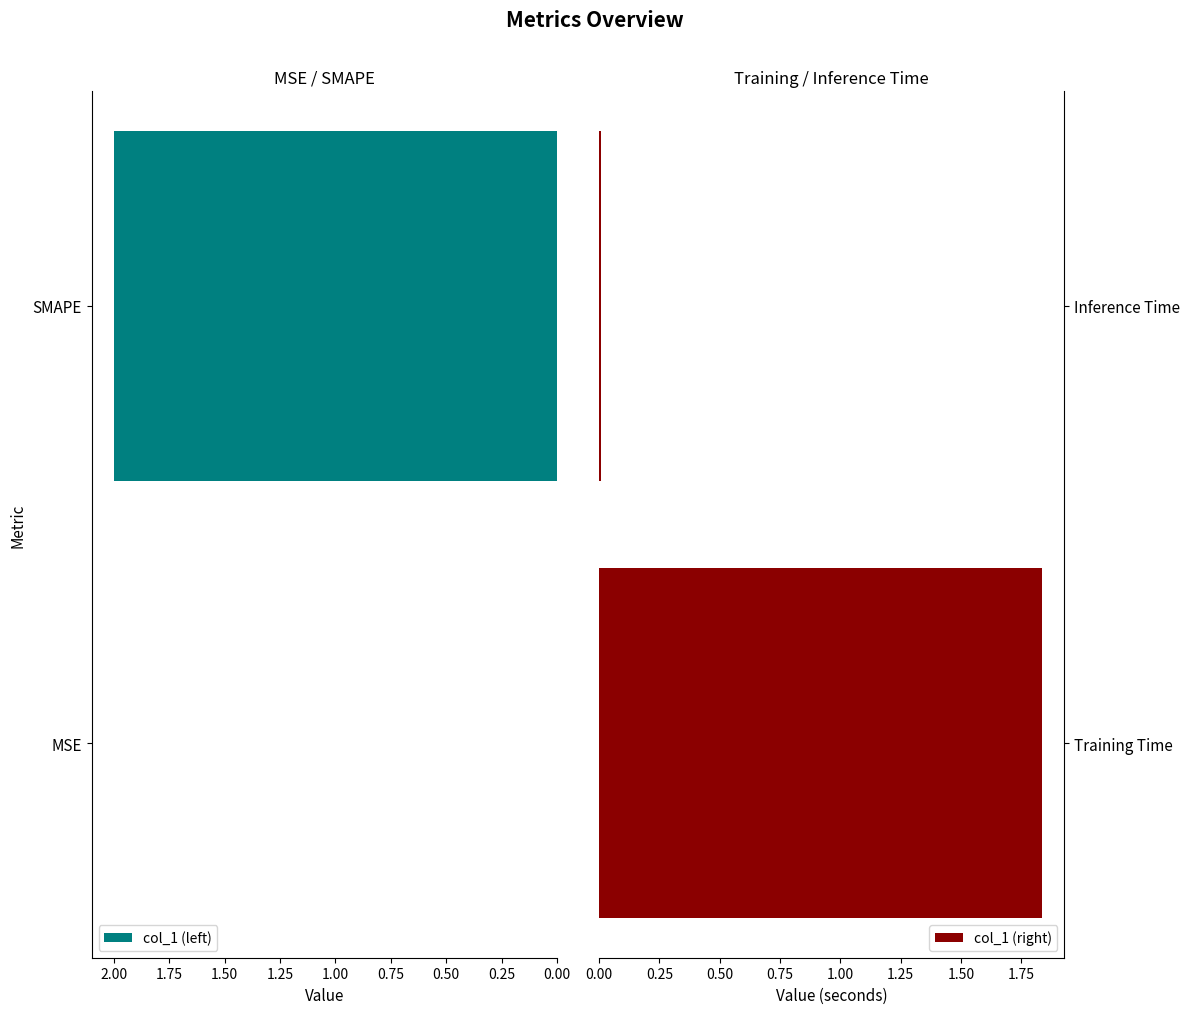

What is the sum of all col_1 (right) values?

1.8